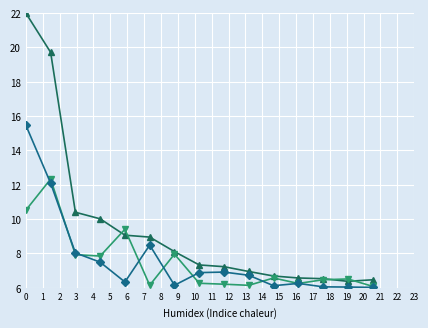

What is the maximum value shown in the chart?

22.0